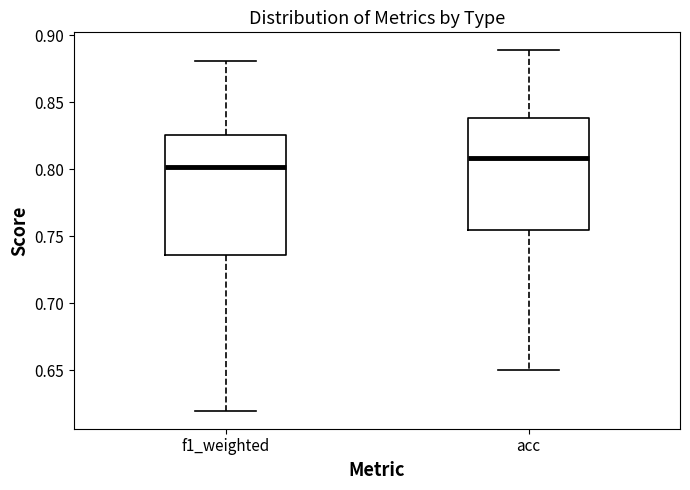

Reading left to right, transcribe this box plot: for each box, give where its median line is, the range the box spans, and where its two whiskers end, as read against the y-axis. The values are not printed on the chart, so give them approximately, as read against the axis.

f1_weighted: median 0.800, box 0.735 to 0.825, whiskers 0.620 to 0.880
acc: median 0.810, box 0.755 to 0.840, whiskers 0.650 to 0.890